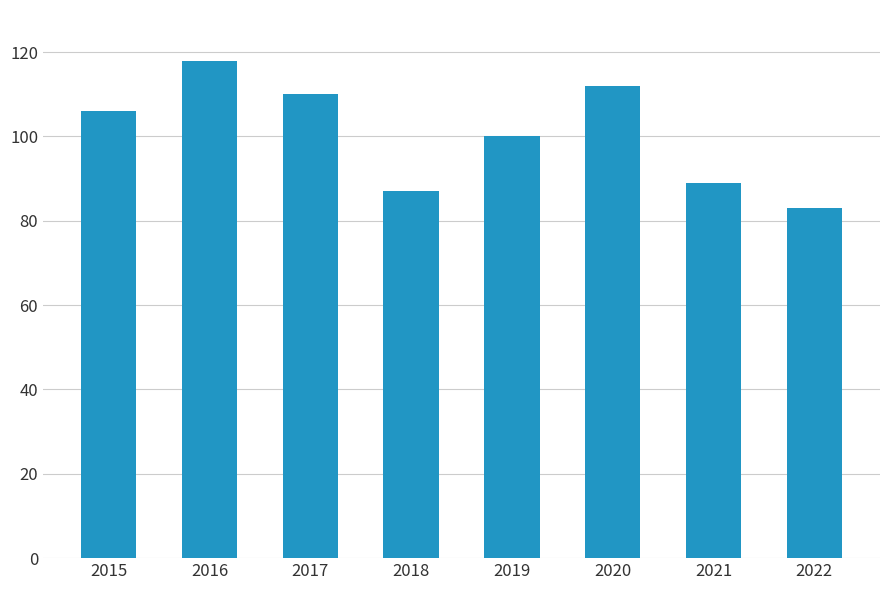

What is the value of the 6th bar from the left?

112